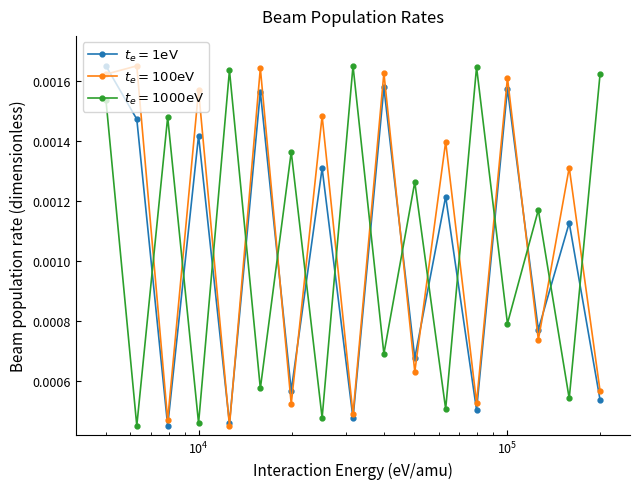

What is the label of the 15th point from the right?

$\mathdefault{10^{4}}$